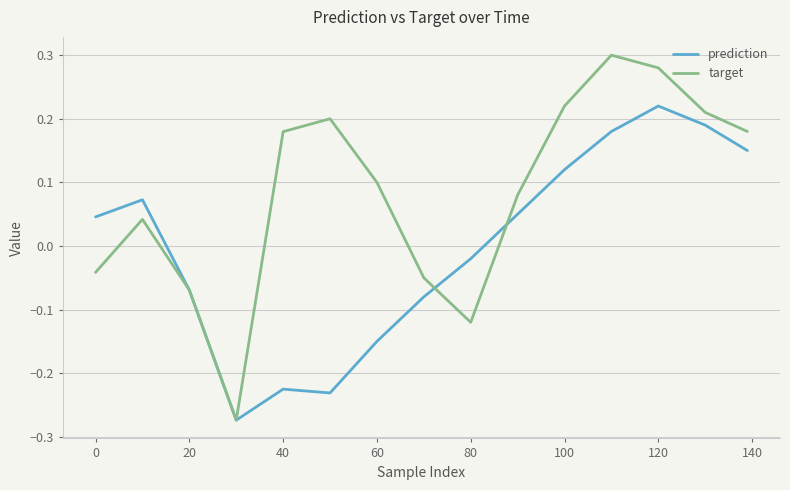

Which series has the largest total across all categories?

target